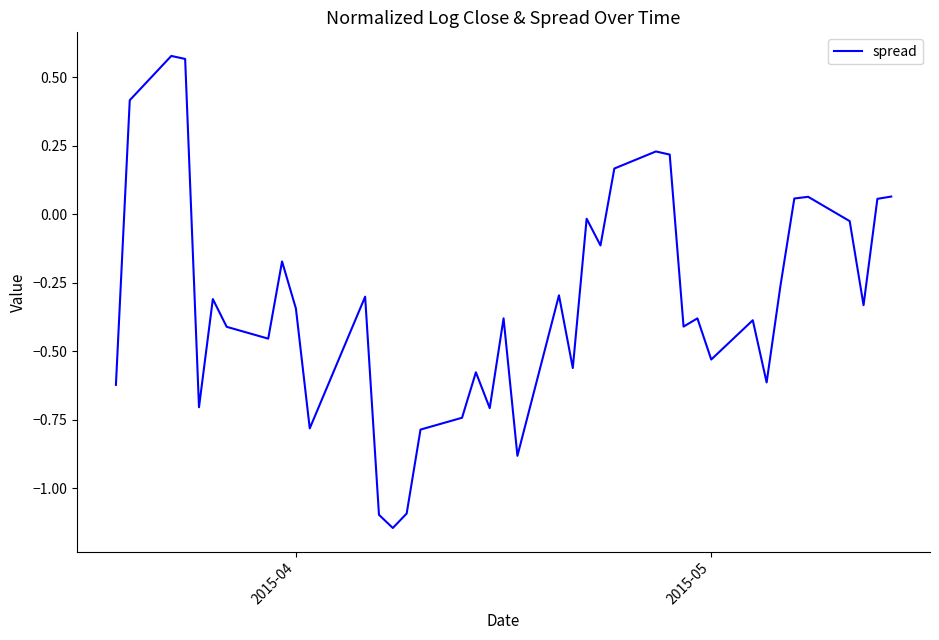

What is the difference between the maximum and minimum values?

1.7